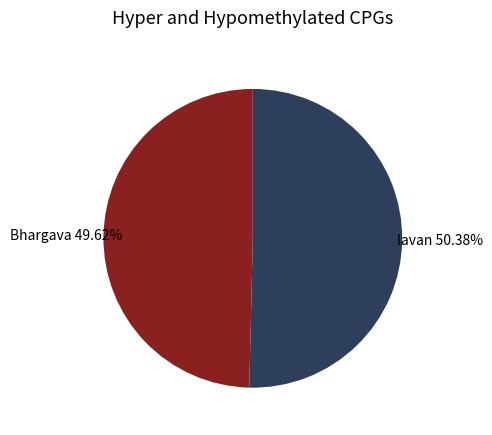

Which category has the biggest portion of the pie?

lavan